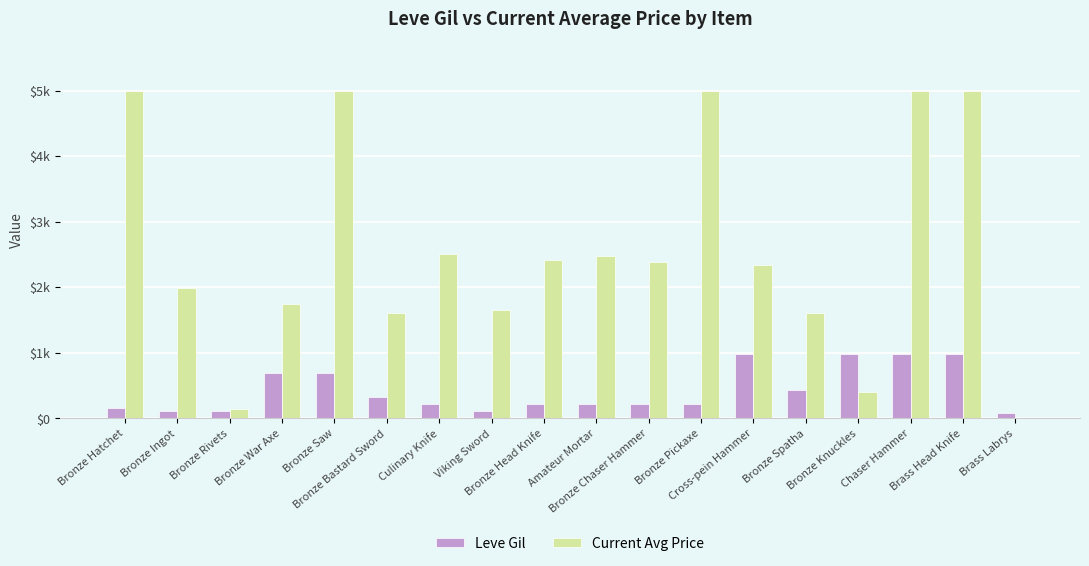

Which series has the largest total across all categories?

Current Avg Price